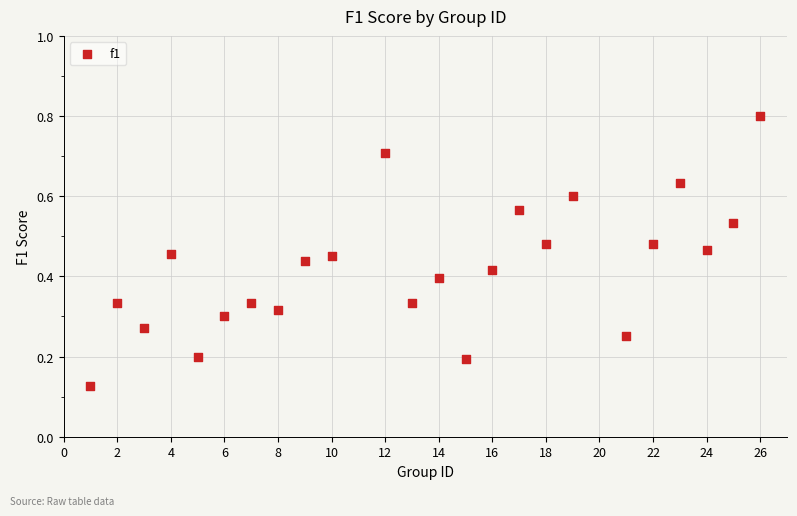

What is the range of X values (max minus min)?

25.0